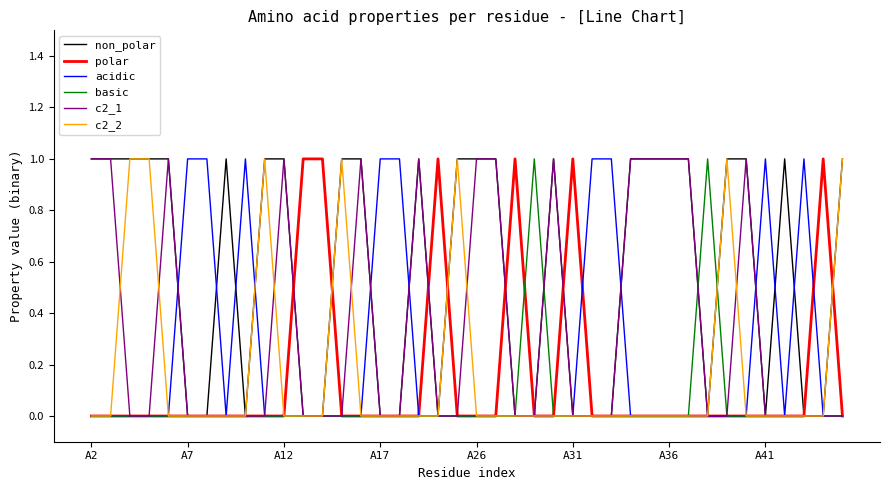

What are all the series names shown in the legend?

non_polar, polar, acidic, basic, c2_1, c2_2